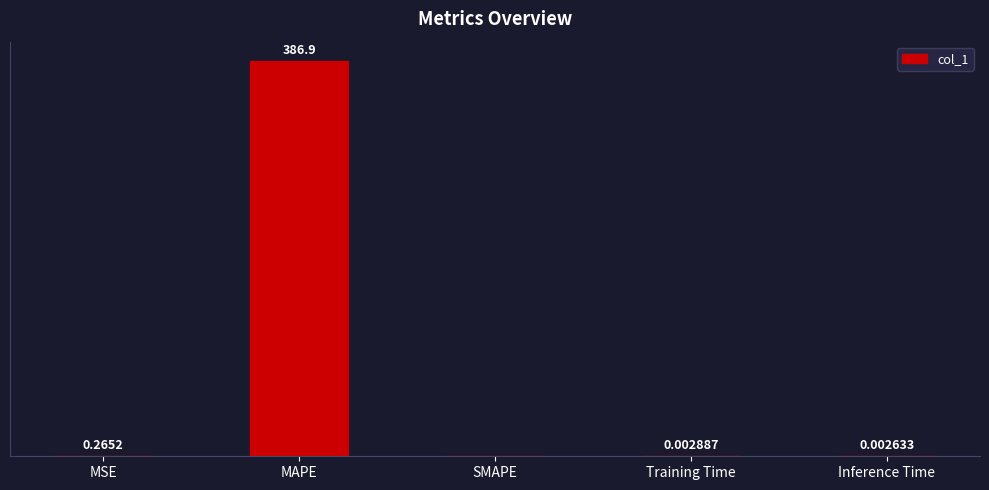

Which category has the highest value across all series?

MAPE